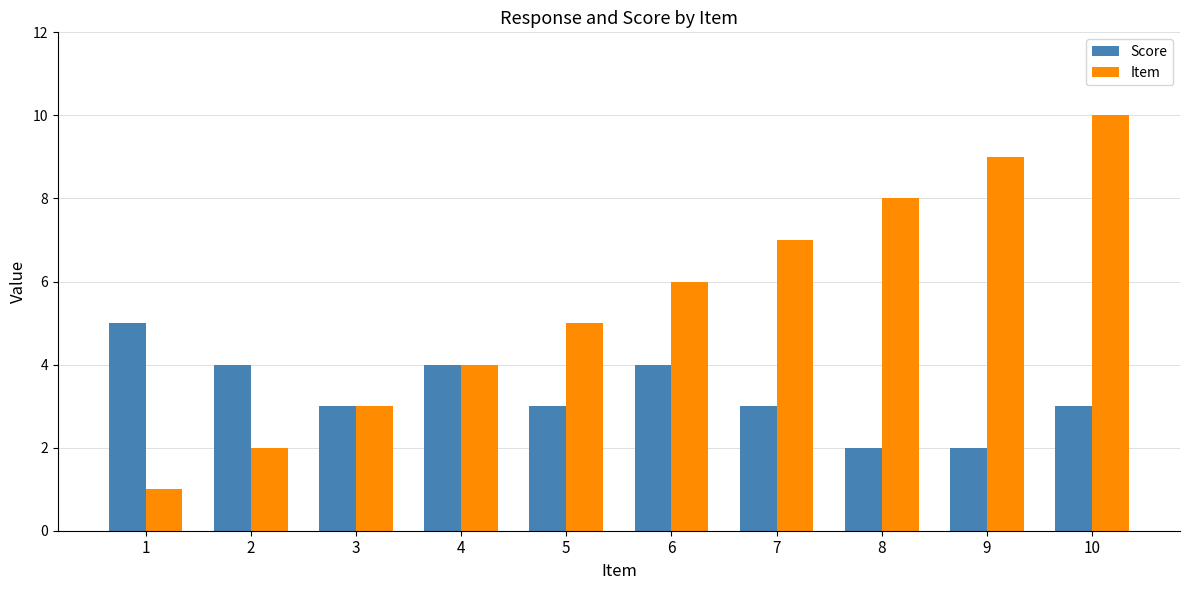

Reading left to right, extract all data points from this chart.

Score: 5	4	3	4	3	4	3	2	2	3
Item: 1	2	3	4	5	6	7	8	9	10